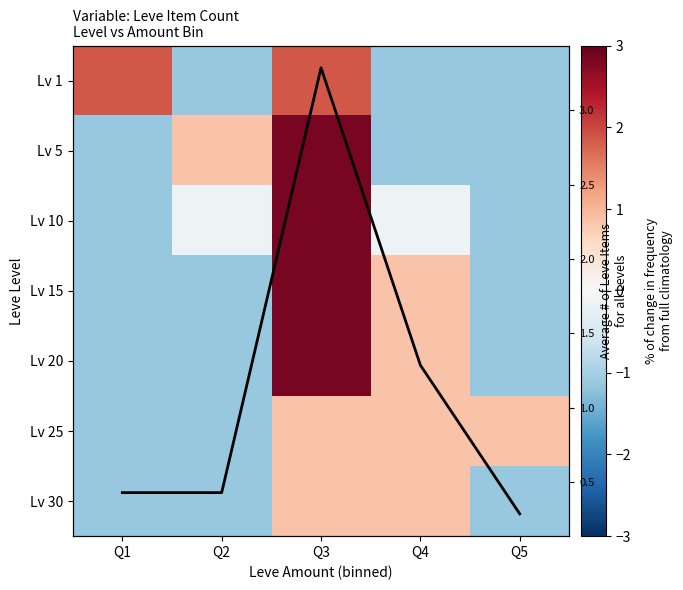

What is the sum of the Lv 30 values at Q3 and Q4?

1.7